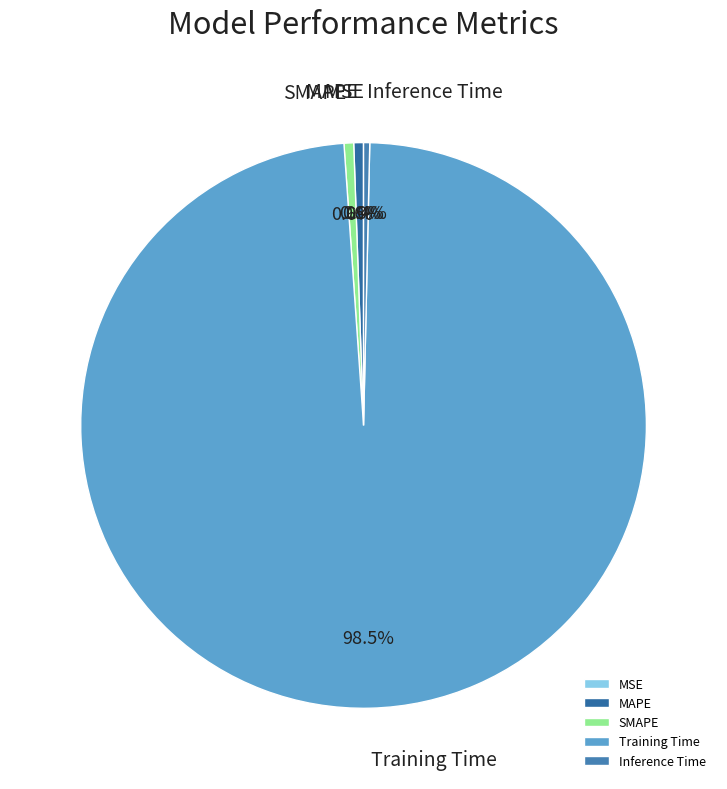

Is there a majority slice in this chart?

Yes